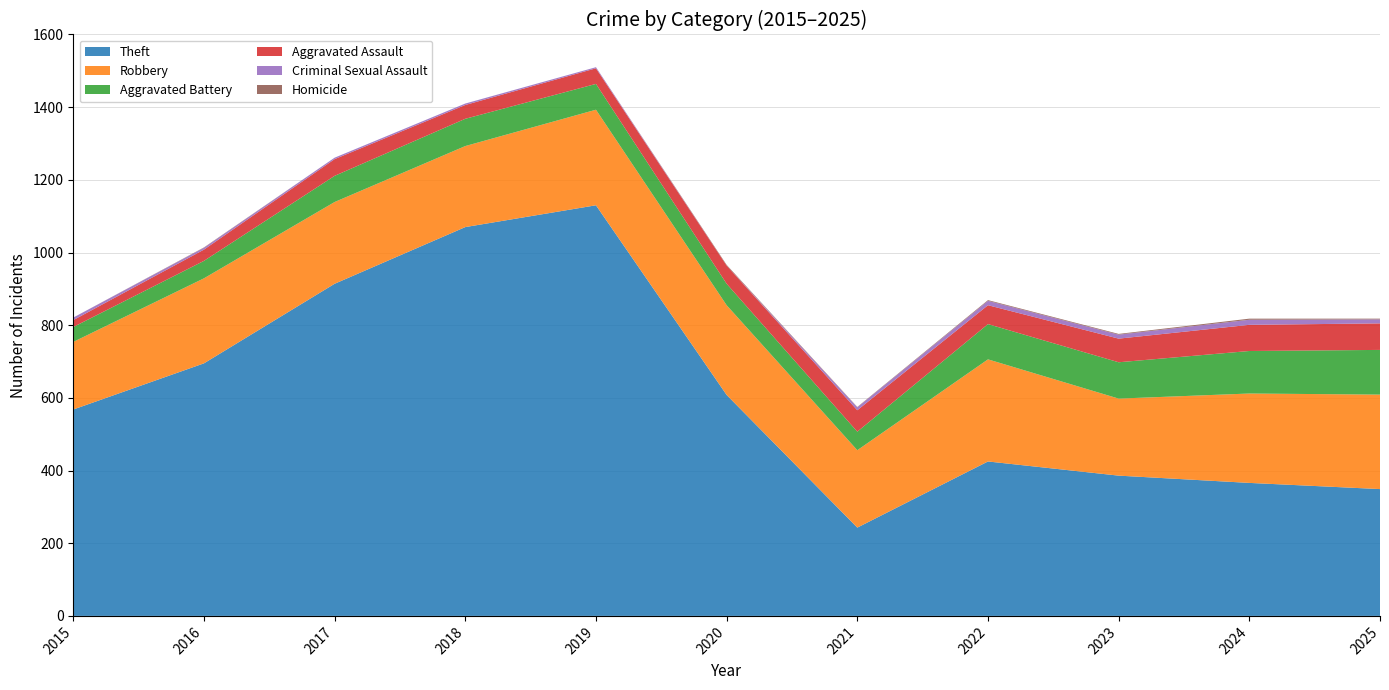

Reading left to right, list all the values displayed in this chart.

Theft: 2015=568	2016=695	2017=914	2018=1070	2019=1130	2020=608	2021=243	2022=425	2023=386	2024=366	2025=349
Robbery: 2015=186	2016=234	2017=225	2018=223	2019=263	2020=247	2021=213	2022=281	2023=212	2024=246	2025=260
Aggravated Battery: 2015=41	2016=48	2017=72	2018=75	2019=71	2020=59	2021=51	2022=97	2023=100	2024=117	2025=123
Aggravated Assault: 2015=19	2016=31	2017=46	2018=38	2019=43	2020=50	2021=59	2022=52	2023=65	2024=72	2025=73
Criminal Sexual Assault: 2015=7	2016=5	2017=4	2018=4	2019=3	2020=0	2021=8	2022=12	2023=11	2024=14	2025=11
Homicide: 2015=0	2016=1	2017=0	2018=0	2019=0	2020=2	2021=1	2022=2	2023=2	2024=3	2025=2